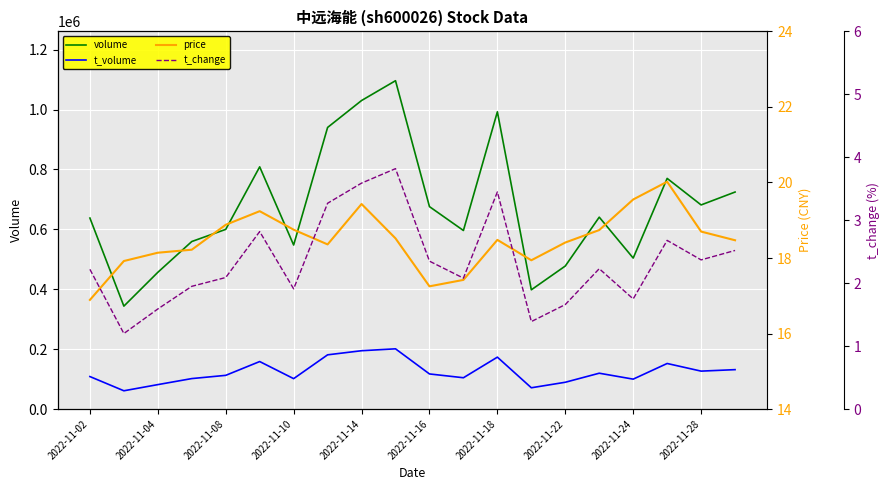

How many categories are shown in the chart?

20